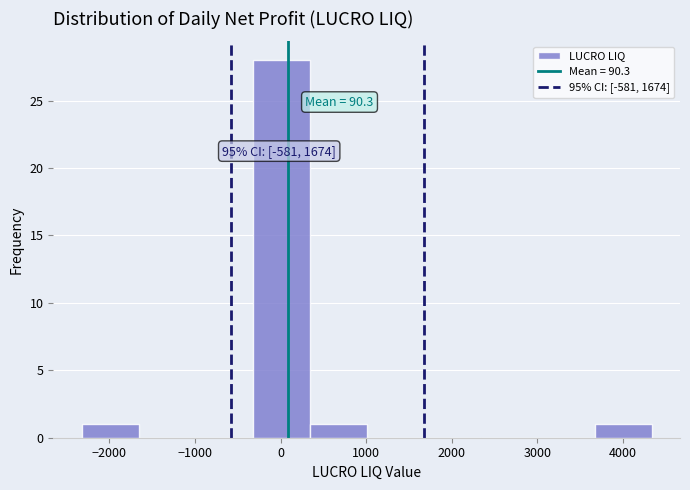

Over which range of the x-axis is the bar tallest?

-300 to 300